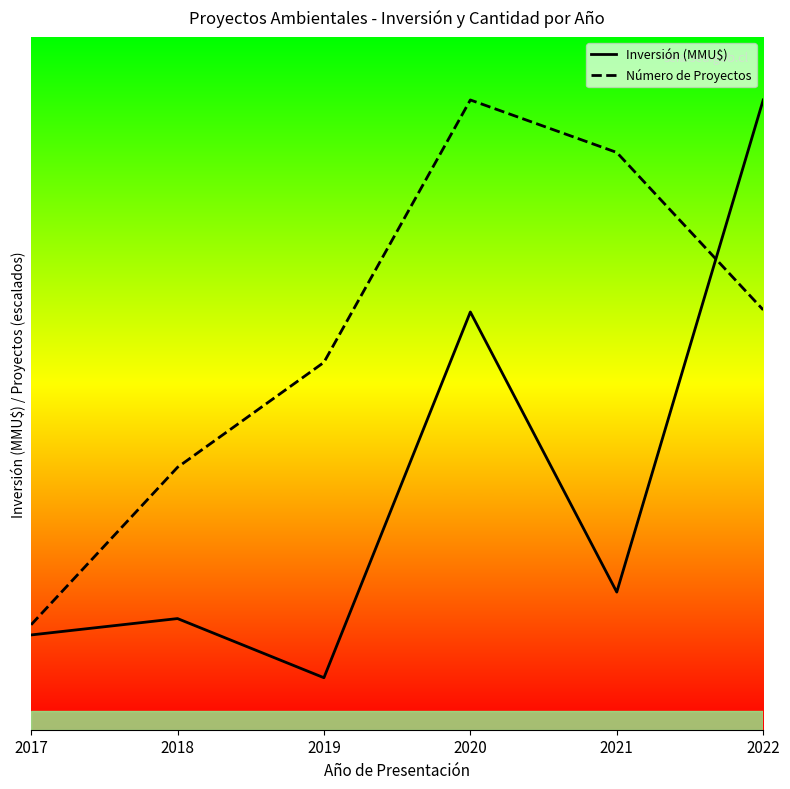

Is this an area chart (filled region under the line)?

No